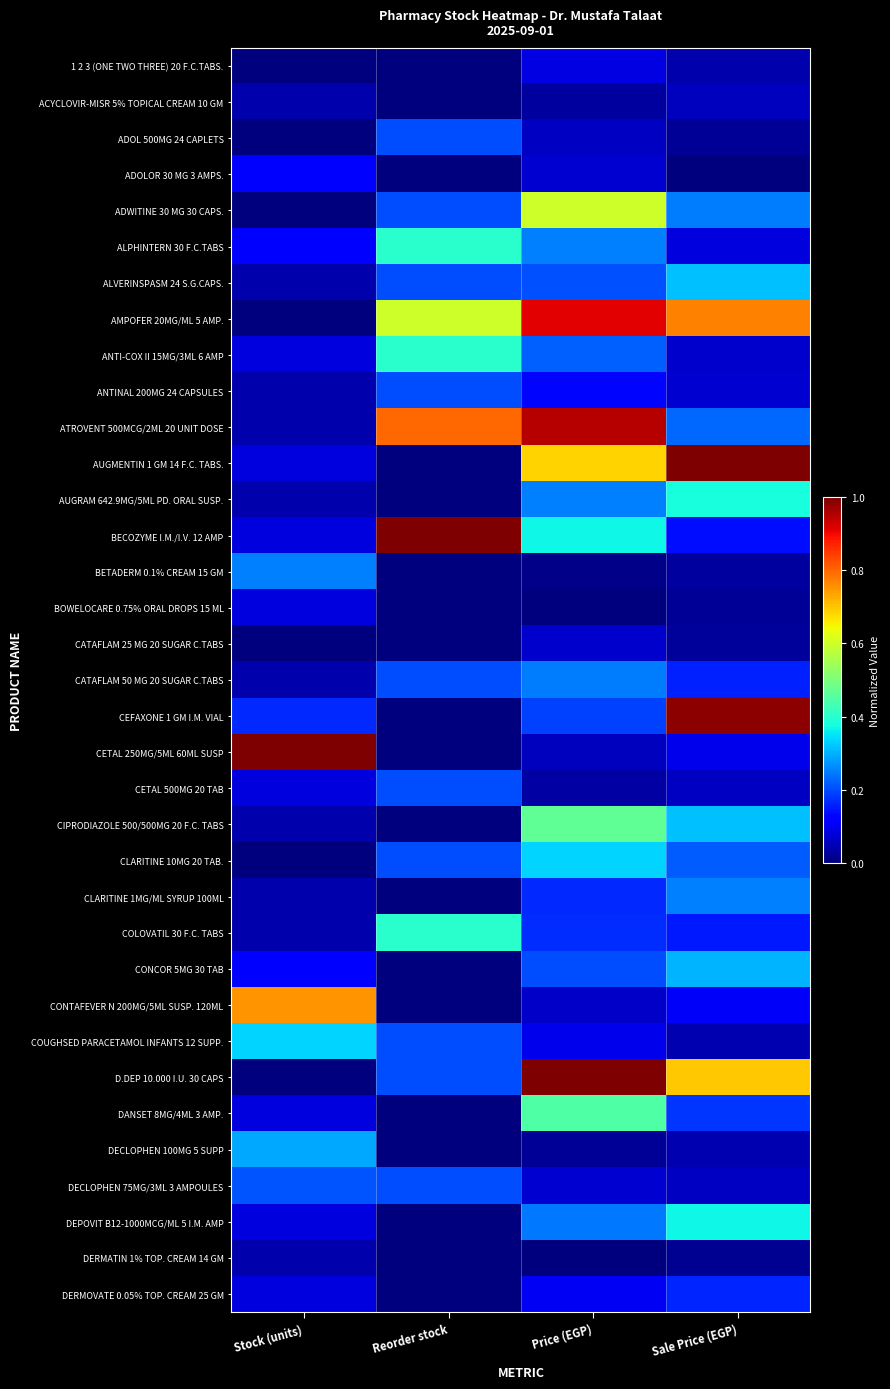

Reading left to right, transcribe all the data shown in this chart.

1 2 3 (ONE TWO THREE) 20 F.C.TABS.: Stock (units)=0.0	Reorder stock=0.0	Price (EGP)=0.1	Sale Price (EGP)=0.0
ACYCLOVIR-MISR 5% TOPICAL CREAM 10 GM: Stock (units)=0.0	Reorder stock=0.0	Price (EGP)=0.0	Sale Price (EGP)=0.1
ADOL 500MG 24 CAPLETS: Stock (units)=0.0	Reorder stock=0.2	Price (EGP)=0.1	Sale Price (EGP)=0.0
ADOLOR 30 MG 3 AMPS.: Stock (units)=0.1	Reorder stock=0.0	Price (EGP)=0.1	Sale Price (EGP)=0.0
ADWITINE 30 MG 30 CAPS.: Stock (units)=0.0	Reorder stock=0.2	Price (EGP)=0.6	Sale Price (EGP)=0.2
ALPHINTERN 30 F.C.TABS: Stock (units)=0.1	Reorder stock=0.4	Price (EGP)=0.3	Sale Price (EGP)=0.1
ALVERINSPASM 24 S.G.CAPS.: Stock (units)=0.0	Reorder stock=0.2	Price (EGP)=0.2	Sale Price (EGP)=0.3
AMPOFER 20MG/ML 5 AMP.: Stock (units)=0.0	Reorder stock=0.6	Price (EGP)=0.9	Sale Price (EGP)=0.8
ANTI-COX II 15MG/3ML 6 AMP: Stock (units)=0.1	Reorder stock=0.4	Price (EGP)=0.2	Sale Price (EGP)=0.1
ANTINAL 200MG 24 CAPSULES: Stock (units)=0.0	Reorder stock=0.2	Price (EGP)=0.1	Sale Price (EGP)=0.1
ATROVENT 500MCG/2ML 20 UNIT DOSE: Stock (units)=0.0	Reorder stock=0.8	Price (EGP)=1.0	Sale Price (EGP)=0.2
AUGMENTIN 1 GM 14 F.C. TABS.: Stock (units)=0.1	Reorder stock=0.0	Price (EGP)=0.7	Sale Price (EGP)=1.0
AUGRAM 642.9MG/5ML PD. ORAL SUSP.: Stock (units)=0.0	Reorder stock=0.0	Price (EGP)=0.3	Sale Price (EGP)=0.4
BECOZYME I.M./I.V. 12 AMP: Stock (units)=0.1	Reorder stock=1.0	Price (EGP)=0.4	Sale Price (EGP)=0.1
BETADERM 0.1% CREAM 15 GM: Stock (units)=0.2	Reorder stock=0.0	Price (EGP)=0.0	Sale Price (EGP)=0.0
BOWELOCARE 0.75% ORAL DROPS 15 ML: Stock (units)=0.1	Reorder stock=0.0	Price (EGP)=0.0	Sale Price (EGP)=0.0
CATAFLAM 25 MG 20 SUGAR C.TABS: Stock (units)=0.0	Reorder stock=0.0	Price (EGP)=0.1	Sale Price (EGP)=0.0
CATAFLAM 50 MG 20 SUGAR C.TABS: Stock (units)=0.0	Reorder stock=0.2	Price (EGP)=0.2	Sale Price (EGP)=0.2
CEFAXONE 1 GM I.M. VIAL: Stock (units)=0.2	Reorder stock=0.0	Price (EGP)=0.2	Sale Price (EGP)=1.0
CETAL 250MG/5ML 60ML SUSP: Stock (units)=1.0	Reorder stock=0.0	Price (EGP)=0.1	Sale Price (EGP)=0.1
CETAL 500MG 20 TAB: Stock (units)=0.1	Reorder stock=0.2	Price (EGP)=0.0	Sale Price (EGP)=0.1
CIPRODIAZOLE 500/500MG 20 F.C. TABS: Stock (units)=0.0	Reorder stock=0.0	Price (EGP)=0.5	Sale Price (EGP)=0.3
CLARITINE 10MG 20 TAB.: Stock (units)=0.0	Reorder stock=0.2	Price (EGP)=0.3	Sale Price (EGP)=0.2
CLARITINE 1MG/ML SYRUP 100ML: Stock (units)=0.0	Reorder stock=0.0	Price (EGP)=0.2	Sale Price (EGP)=0.3
COLOVATIL 30 F.C. TABS: Stock (units)=0.0	Reorder stock=0.4	Price (EGP)=0.2	Sale Price (EGP)=0.1
CONCOR 5MG 30 TAB: Stock (units)=0.1	Reorder stock=0.0	Price (EGP)=0.2	Sale Price (EGP)=0.3
CONTAFEVER N 200MG/5ML SUSP. 120ML: Stock (units)=0.8	Reorder stock=0.0	Price (EGP)=0.1	Sale Price (EGP)=0.1
COUGHSED PARACETAMOL INFANTS 12 SUPP.: Stock (units)=0.3	Reorder stock=0.2	Price (EGP)=0.1	Sale Price (EGP)=0.0
D.DEP 10.000 I.U. 30 CAPS: Stock (units)=0.0	Reorder stock=0.2	Price (EGP)=1.0	Sale Price (EGP)=0.7
DANSET 8MG/4ML 3 AMP.: Stock (units)=0.1	Reorder stock=0.0	Price (EGP)=0.4	Sale Price (EGP)=0.2
DECLOPHEN 100MG 5 SUPP: Stock (units)=0.3	Reorder stock=0.0	Price (EGP)=0.0	Sale Price (EGP)=0.0
DECLOPHEN 75MG/3ML 3 AMPOULES: Stock (units)=0.2	Reorder stock=0.2	Price (EGP)=0.1	Sale Price (EGP)=0.1
DEPOVIT B12-1000MCG/ML 5 I.M. AMP: Stock (units)=0.1	Reorder stock=0.0	Price (EGP)=0.2	Sale Price (EGP)=0.4
DERMATIN 1% TOP. CREAM 14 GM: Stock (units)=0.0	Reorder stock=0.0	Price (EGP)=0.0	Sale Price (EGP)=0.0
DERMOVATE 0.05% TOP. CREAM 25 GM: Stock (units)=0.1	Reorder stock=0.0	Price (EGP)=0.1	Sale Price (EGP)=0.2